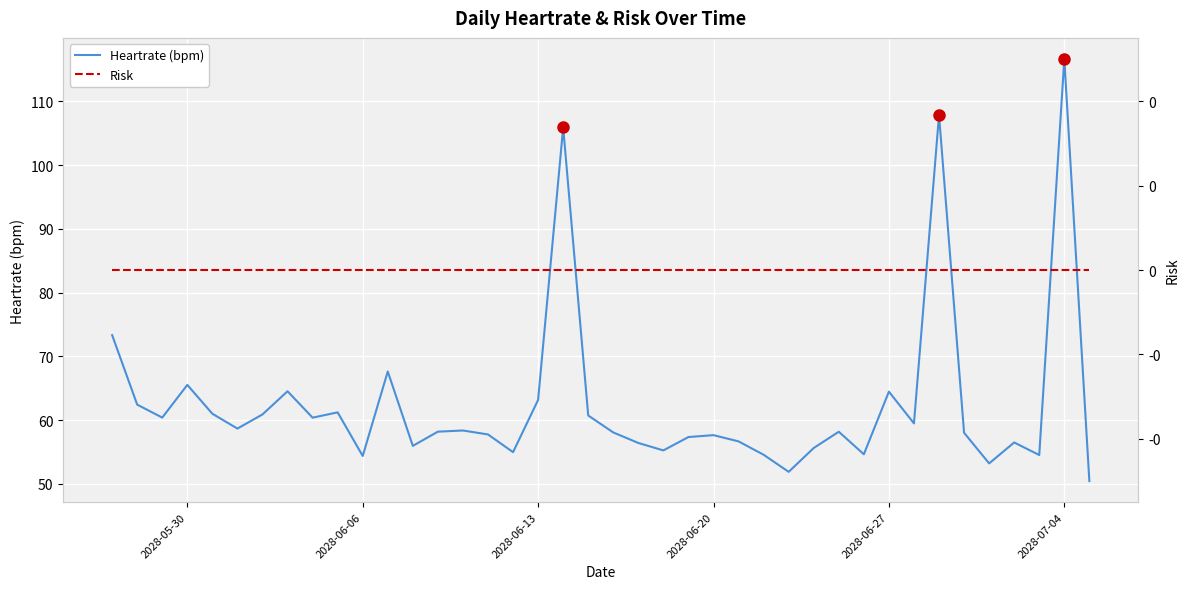

Is the value of Risk at 2028-06-13 greater than the value of Heartrate (bpm) at 15?

No